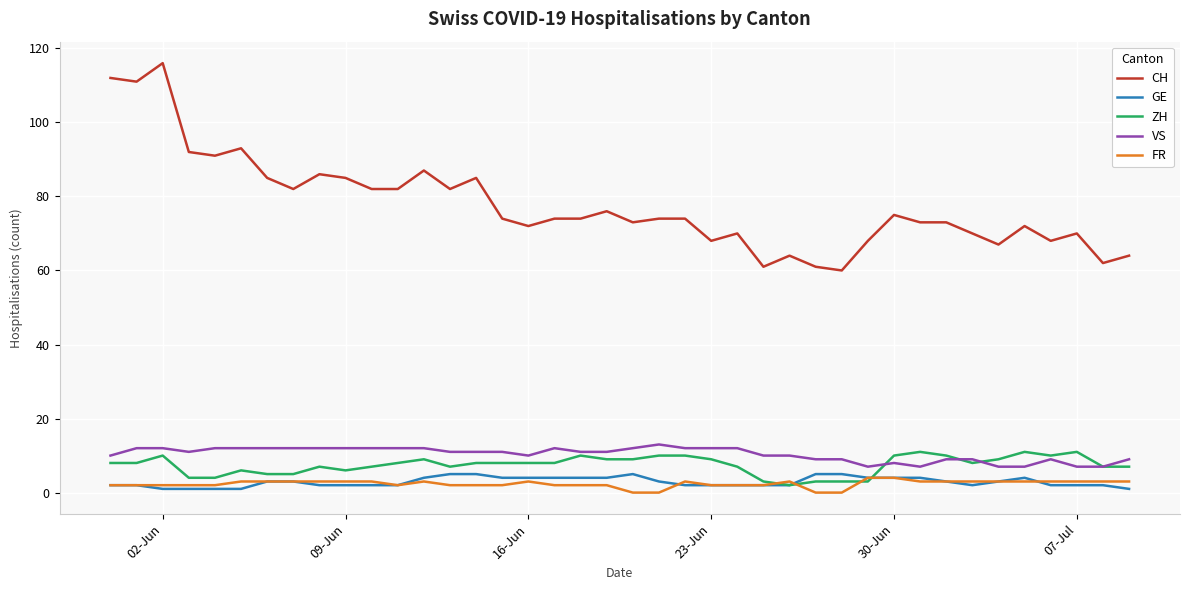

True or false: VS and FR intersect in this chart.

False